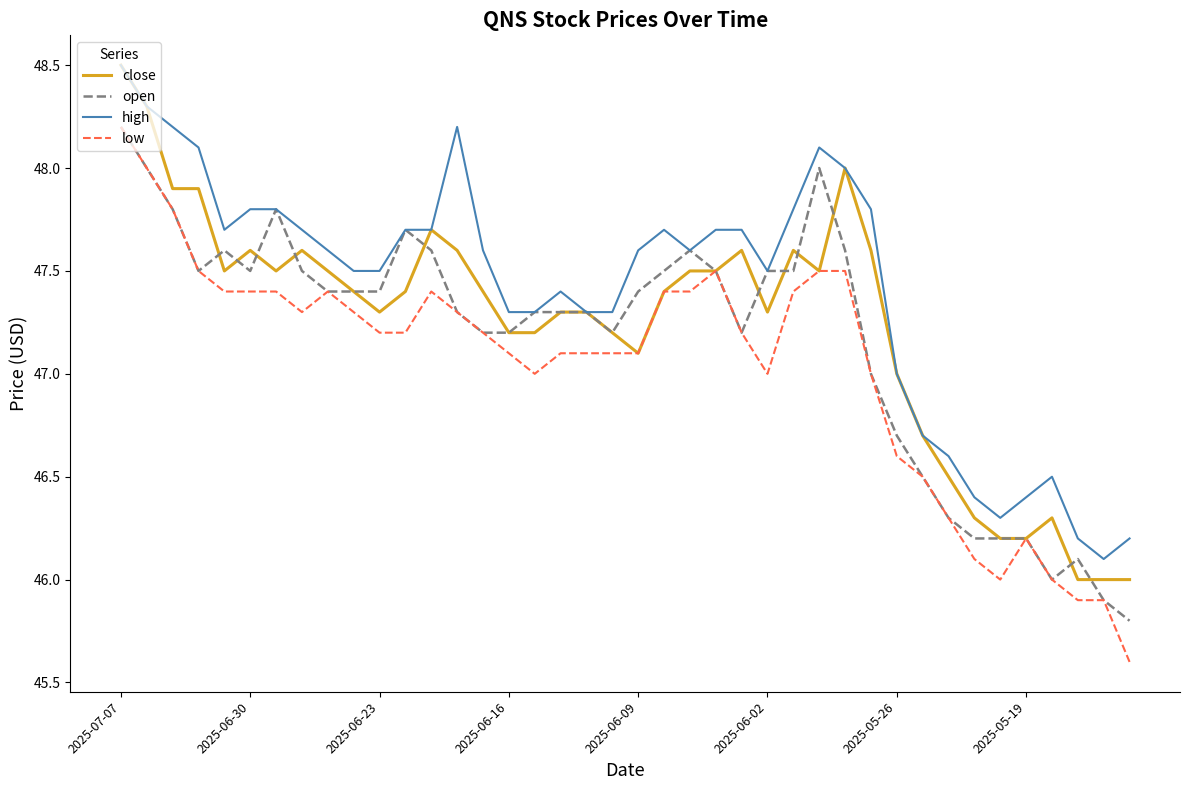

True or false: low and high cross at least once.

False